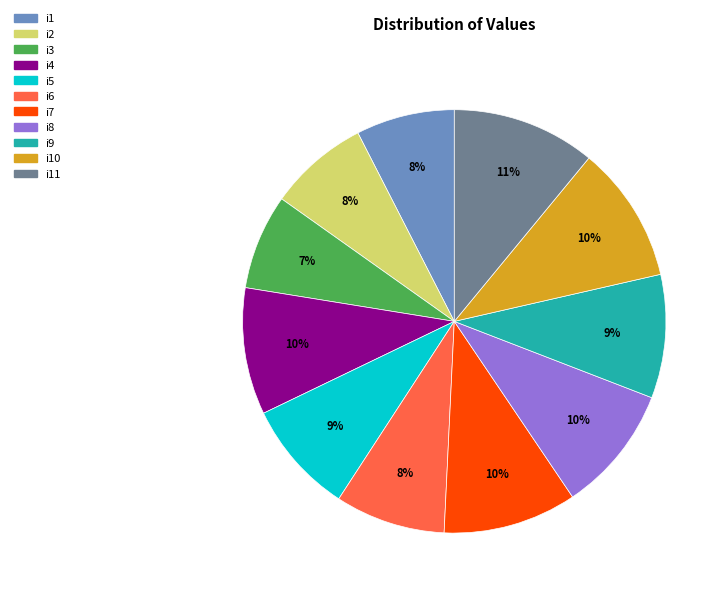

To the nearest percent, what portion does i7 represent?

10%